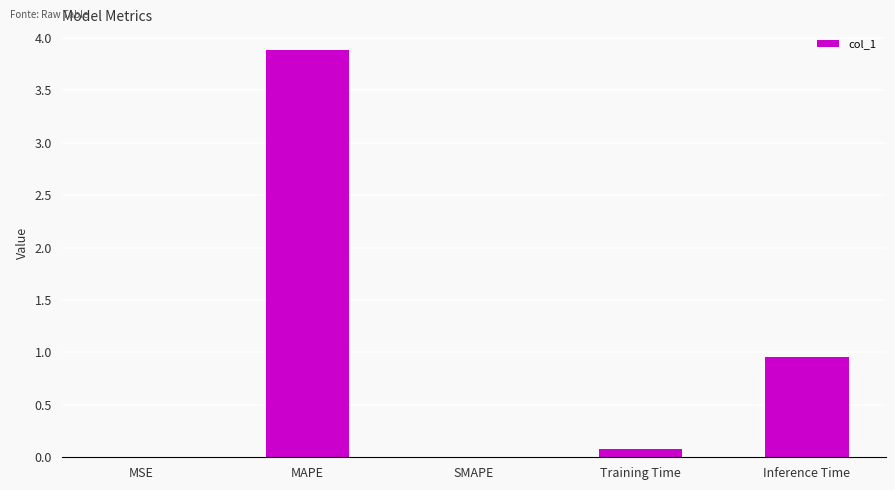

The value at Inference Time is 1.5. True or false?

False